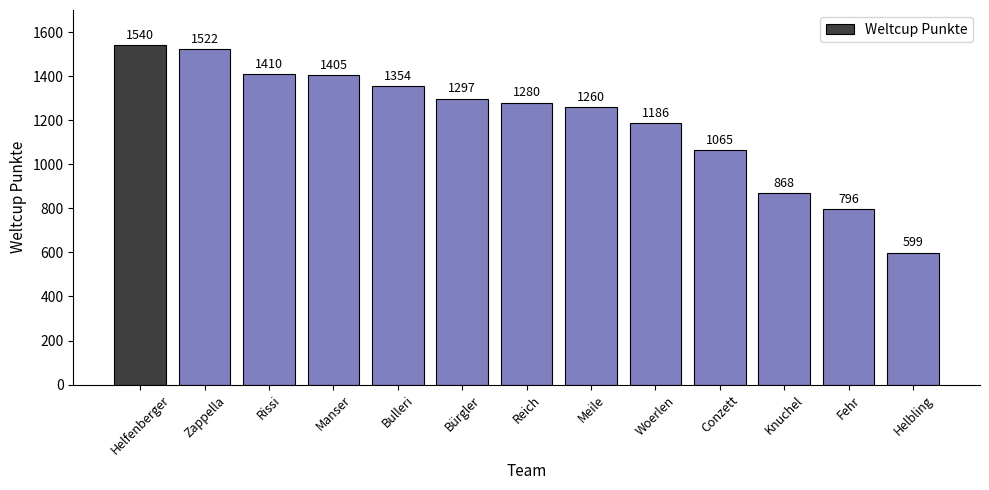

Reading right to left, what are all the values shown in this chart?

599	796	868	1065	1186	1260	1280	1297	1354	1405	1410	1522	1540